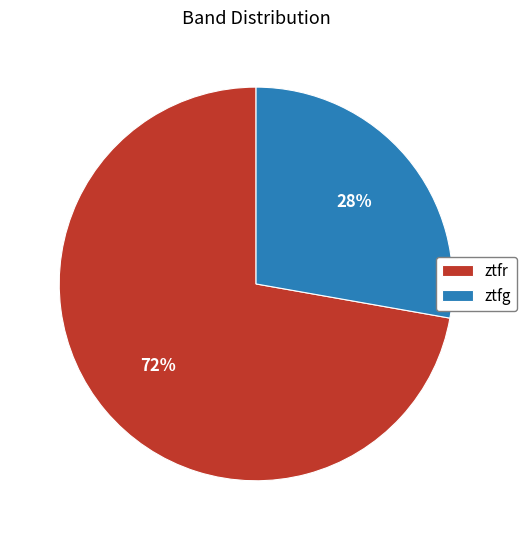

What is the ratio of the value at ztfr to the value at ztfg?

2.6